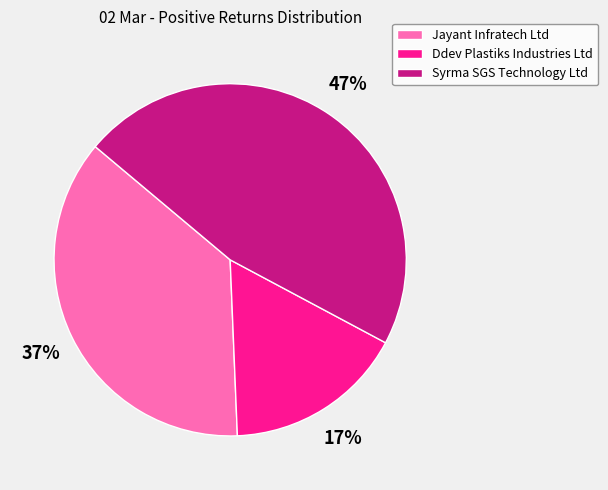

Is there any slice that represents more than half of the pie?

No